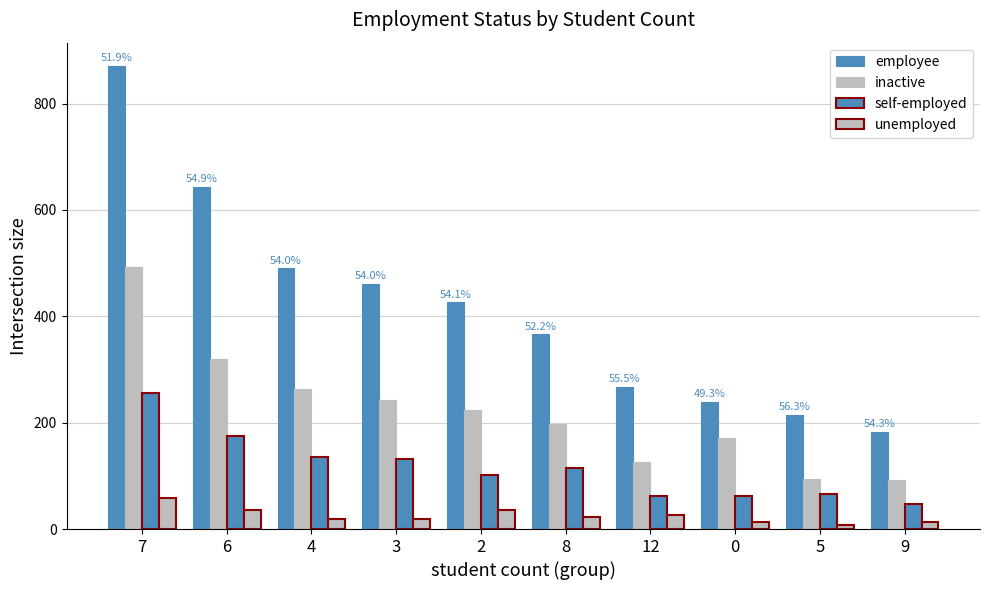

What is the label of the 1st bar from the left?

7